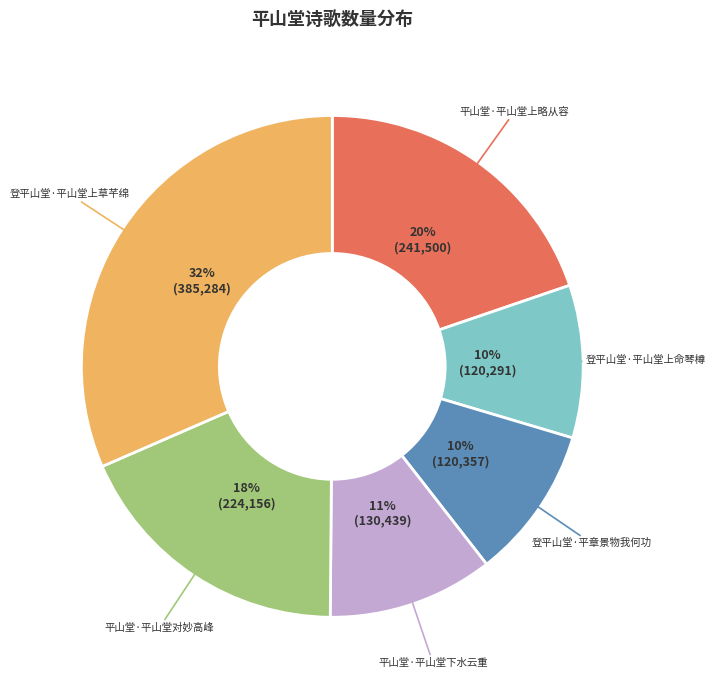

To the nearest percent, what is the difference between the largest and smallest slice percentages?

22%